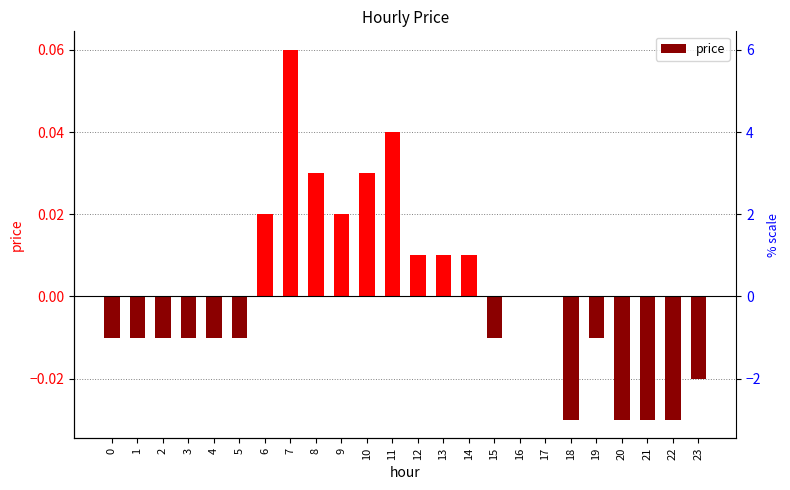

How many bars are there in total?

24